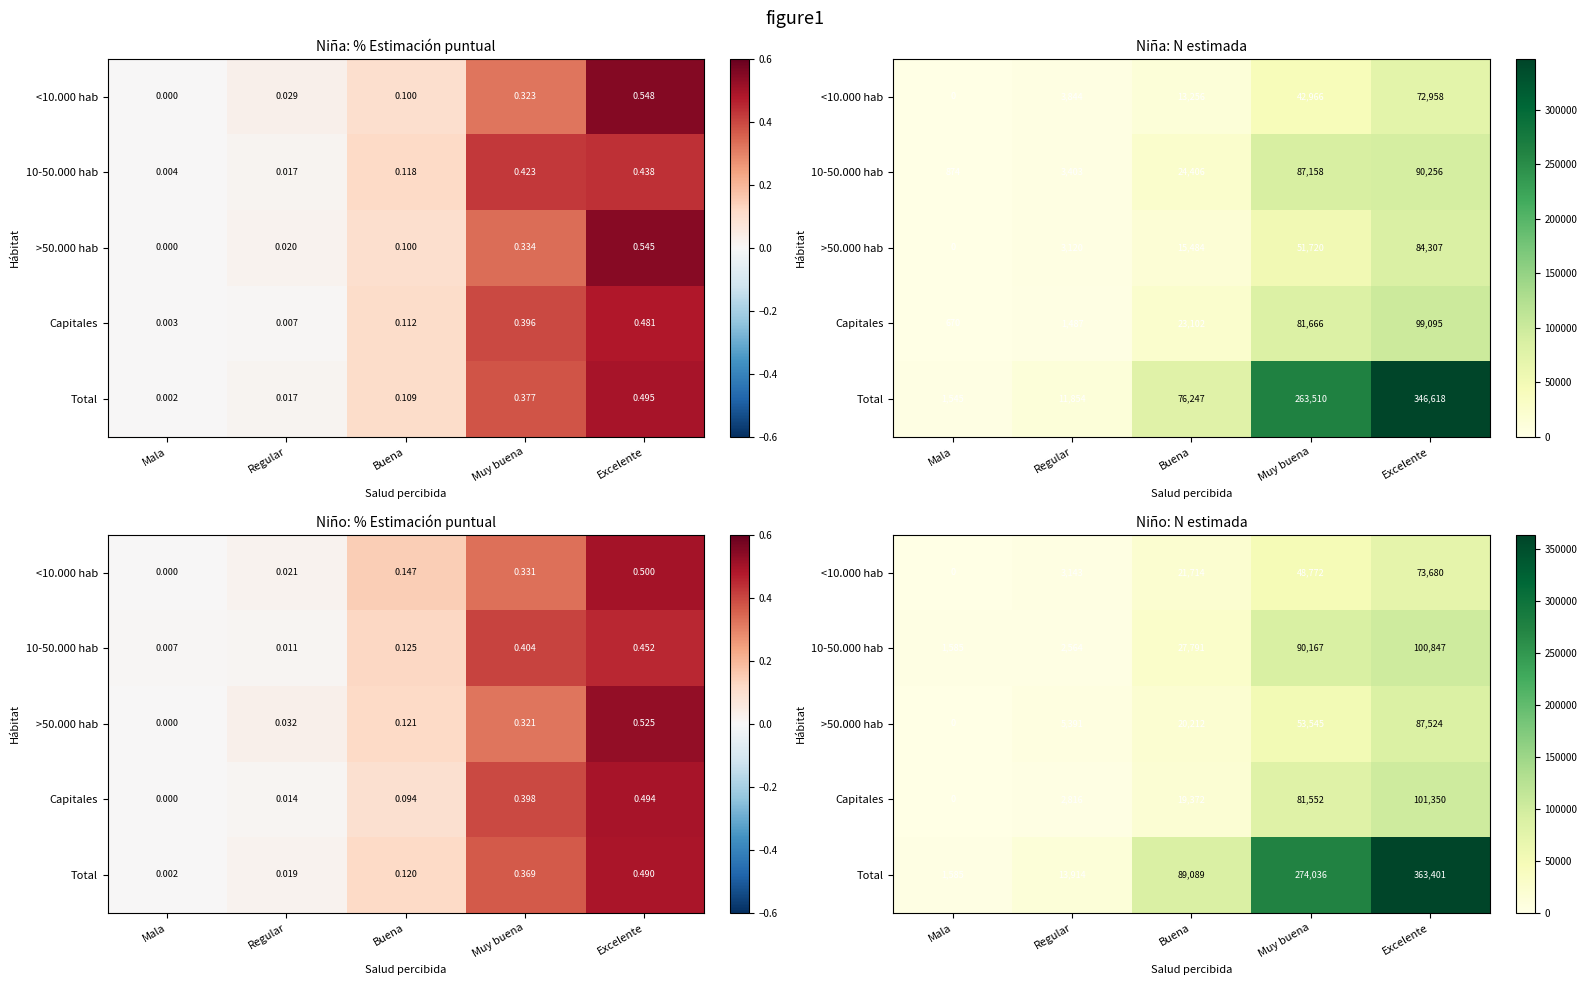

The value of 10-50.000 hab at Muy buena is 90167. True or false?

True